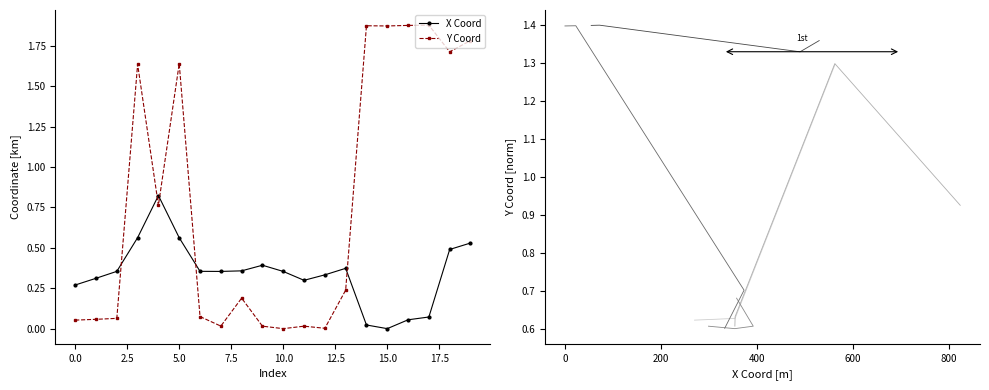

Between which two adjacent categories do x and y first intersect?

2 and 3